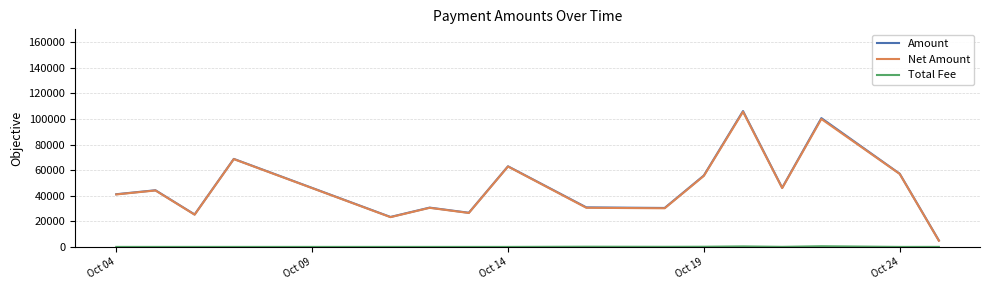

Count the number of data series in this chart.

3